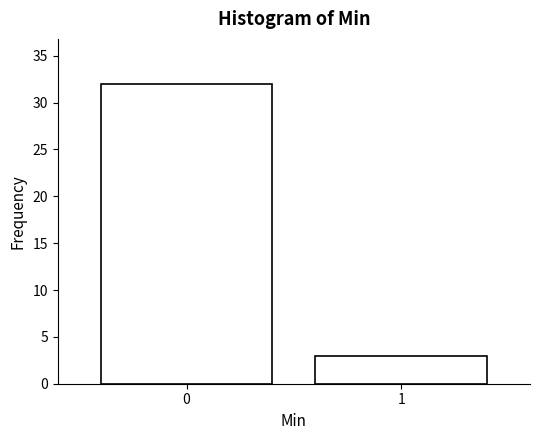

Reading left to right, list all the values displayed in this chart.

0=32	1=3